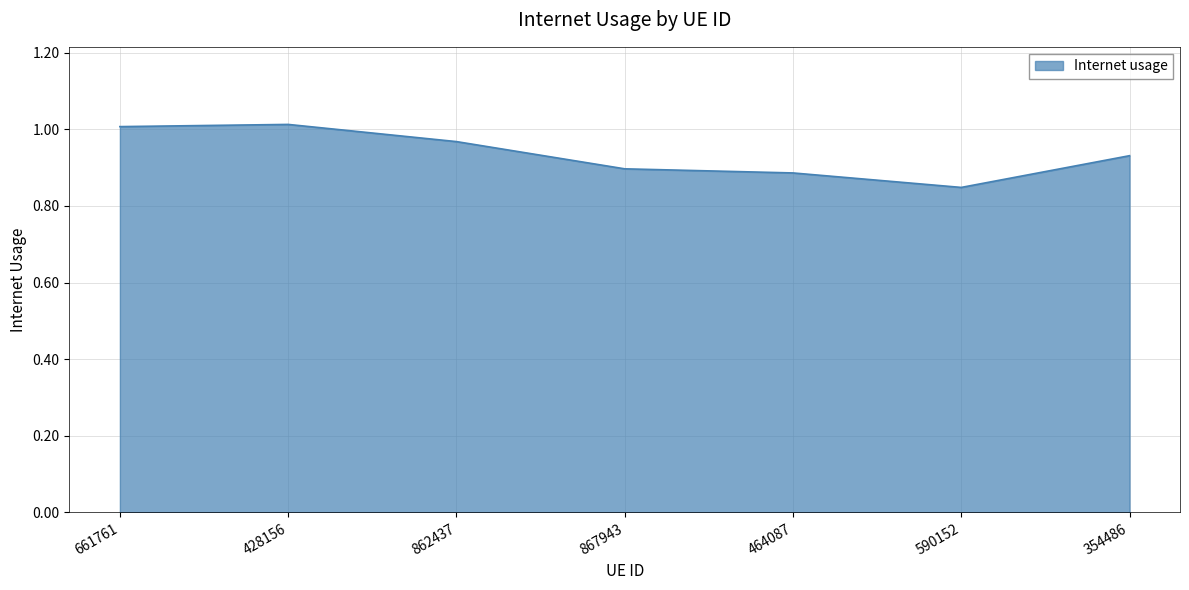

True or false: the data shows 0.9 at 354486.

True